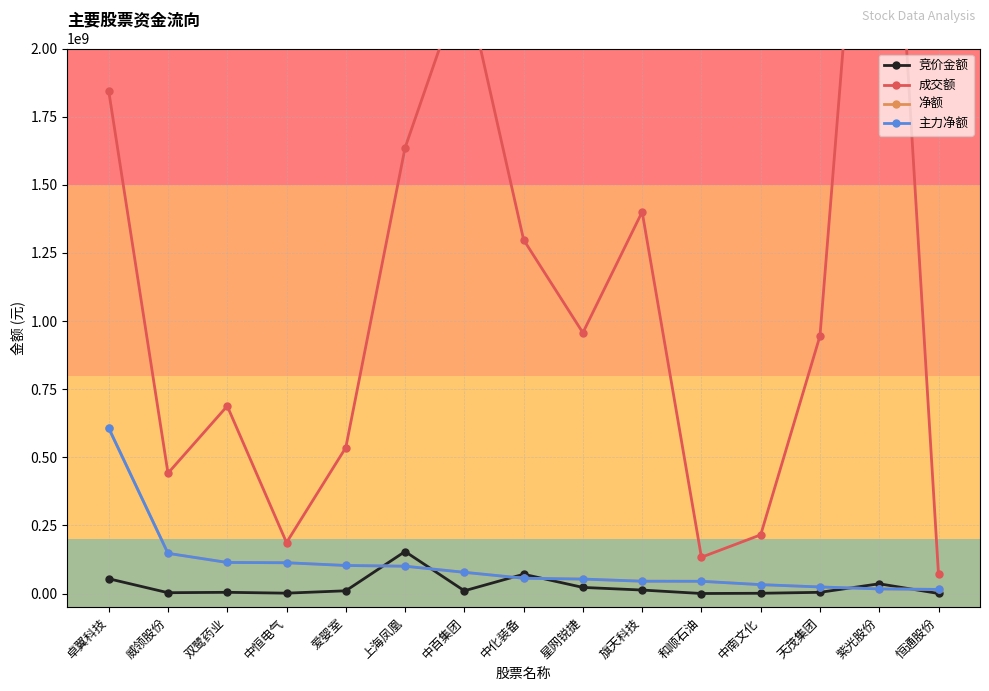

What is the sum of all 成交额 values?

16266381574